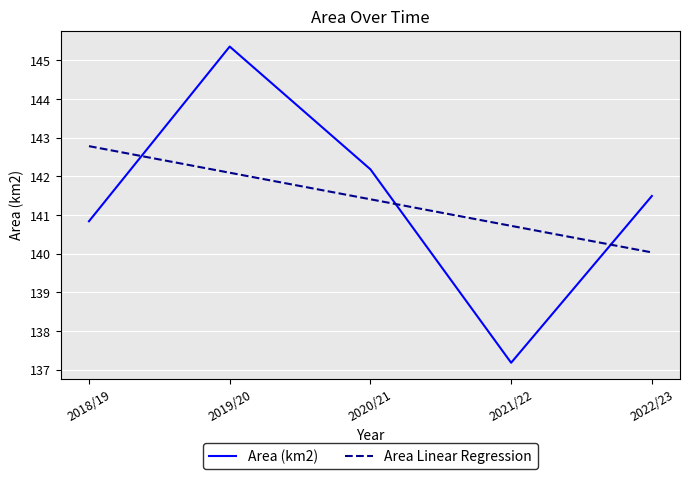

Reading right to left, list all the values displayed in this chart.

Area (km2): 141.5	137.2	142.2	145.4	140.8
Area Linear Regression: 140.0	140.7	141.4	142.1	142.8